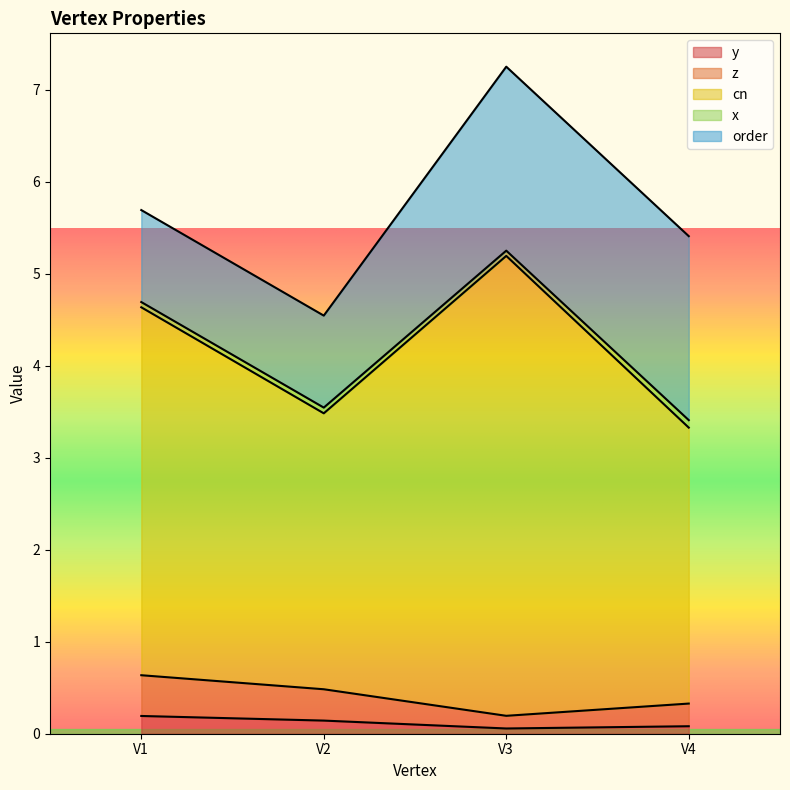

What are all the series names shown in the legend?

y, z, cn, x, order